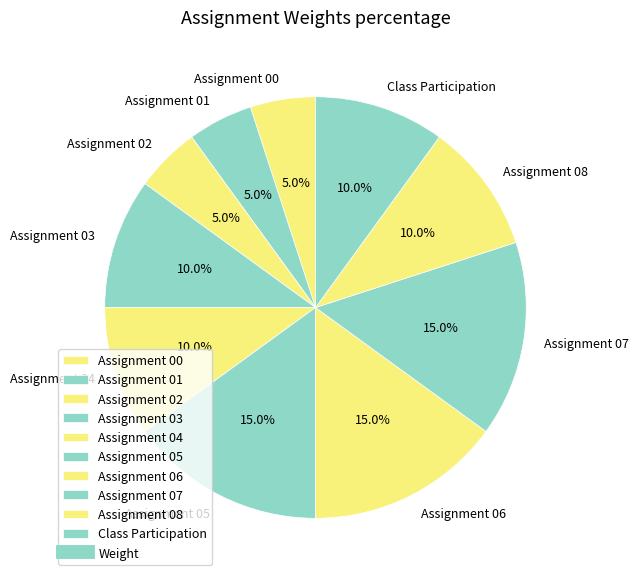

Does Assignment 06 represent more than half of the total?

No